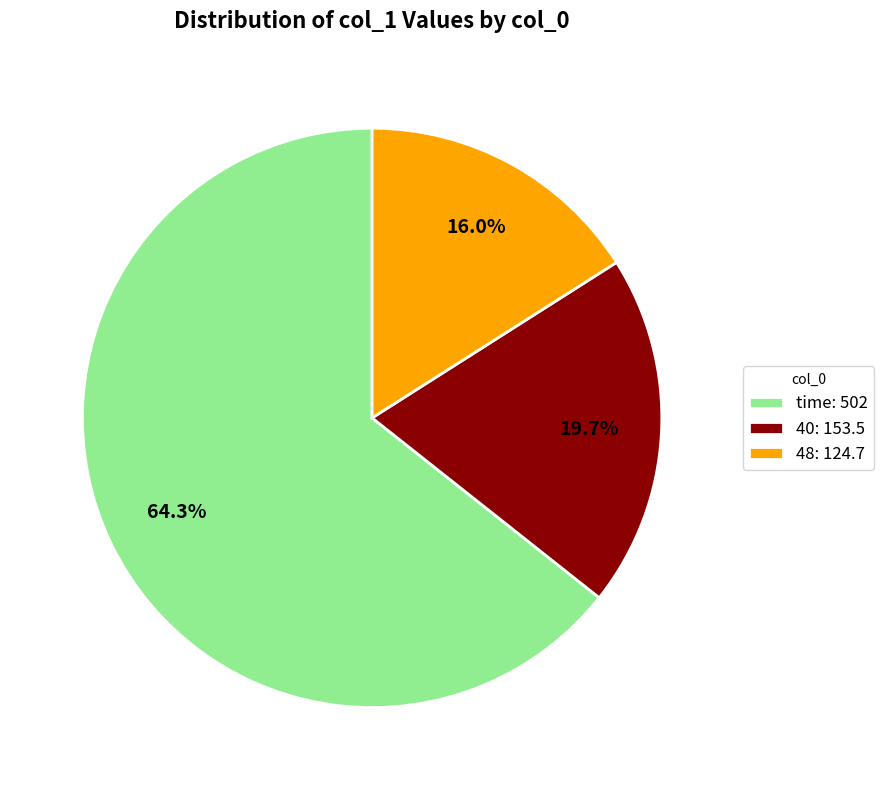

To the nearest percent, what portion does 40 represent?

20%